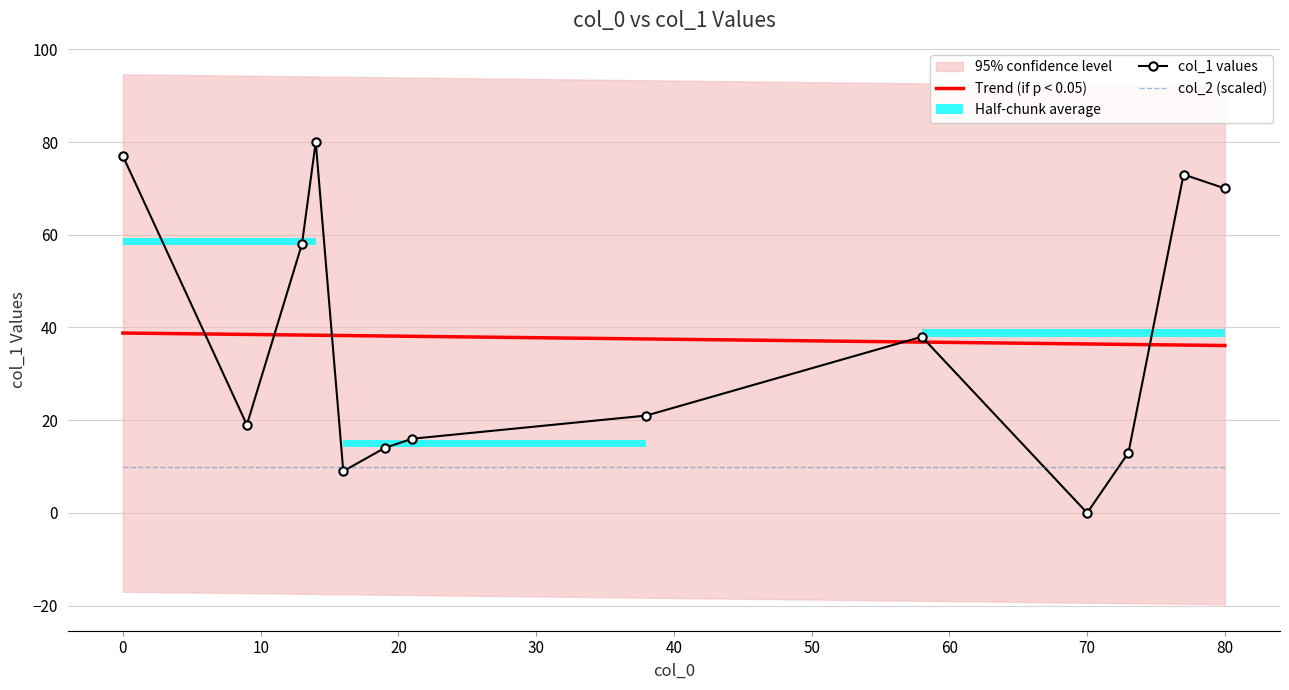

Is it true that col_2 (scaled) equals 10.0 at 0?

True